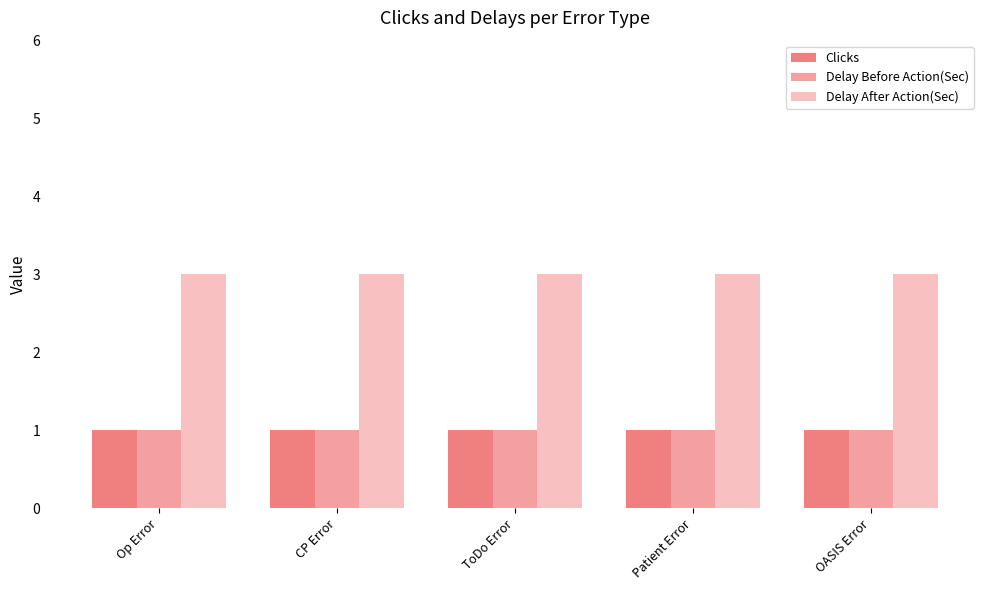

Reading left to right, list all the values displayed in this chart.

Clicks: Op Error=1	CP Error=1	ToDo Error=1	Patient Error=1	OASIS Error=1
Delay Before Action(Sec): Op Error=1	CP Error=1	ToDo Error=1	Patient Error=1	OASIS Error=1
Delay After Action(Sec): Op Error=3	CP Error=3	ToDo Error=3	Patient Error=3	OASIS Error=3